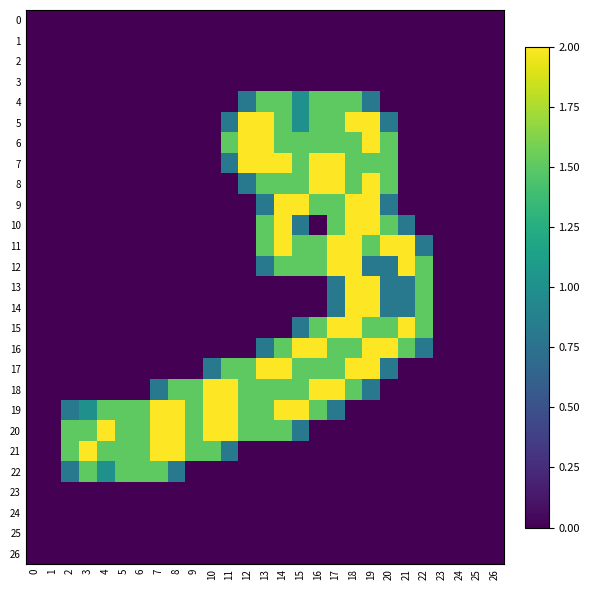

Reading left to right, transcribe all the data shown in this chart.

0: 0=0.0	1=0.0	2=0.0	3=0.0	4=0.0	5=0.0	6=0.0	7=0.0	8=0.0	9=0.0	10=0.0	11=0.0	12=0.0	13=0.0	14=0.0	15=0.0	16=0.0	17=0.0	18=0.0	19=0.0	20=0.0	21=0.0	22=0.0	23=0.0	24=0.0	25=0.0	26=0.0
1: 0=0.0	1=0.0	2=0.0	3=0.0	4=0.0	5=0.0	6=0.0	7=0.0	8=0.0	9=0.0	10=0.0	11=0.0	12=0.0	13=0.0	14=0.0	15=0.0	16=0.0	17=0.0	18=0.0	19=0.0	20=0.0	21=0.0	22=0.0	23=0.0	24=0.0	25=0.0	26=0.0
2: 0=0.0	1=0.0	2=0.0	3=0.0	4=0.0	5=0.0	6=0.0	7=0.0	8=0.0	9=0.0	10=0.0	11=0.0	12=0.0	13=0.0	14=0.0	15=0.0	16=0.0	17=0.0	18=0.0	19=0.0	20=0.0	21=0.0	22=0.0	23=0.0	24=0.0	25=0.0	26=0.0
3: 0=0.0	1=0.0	2=0.0	3=0.0	4=0.0	5=0.0	6=0.0	7=0.0	8=0.0	9=0.0	10=0.0	11=0.0	12=0.0	13=0.0	14=0.0	15=0.0	16=0.0	17=0.0	18=0.0	19=0.0	20=0.0	21=0.0	22=0.0	23=0.0	24=0.0	25=0.0	26=0.0
4: 0=0.0	1=0.0	2=0.0	3=0.0	4=0.0	5=0.0	6=0.0	7=0.0	8=0.0	9=0.0	10=0.0	11=0.0	12=0.8	13=1.5	14=1.5	15=1.0	16=1.5	17=1.5	18=1.5	19=0.8	20=0.0	21=0.0	22=0.0	23=0.0	24=0.0	25=0.0	26=0.0
5: 0=0.0	1=0.0	2=0.0	3=0.0	4=0.0	5=0.0	6=0.0	7=0.0	8=0.0	9=0.0	10=0.0	11=0.8	12=2.0	13=2.0	14=1.5	15=1.0	16=1.5	17=1.5	18=2.0	19=2.0	20=0.8	21=0.0	22=0.0	23=0.0	24=0.0	25=0.0	26=0.0
6: 0=0.0	1=0.0	2=0.0	3=0.0	4=0.0	5=0.0	6=0.0	7=0.0	8=0.0	9=0.0	10=0.0	11=1.5	12=2.0	13=2.0	14=1.5	15=1.5	16=1.5	17=1.5	18=1.5	19=2.0	20=1.5	21=0.0	22=0.0	23=0.0	24=0.0	25=0.0	26=0.0
7: 0=0.0	1=0.0	2=0.0	3=0.0	4=0.0	5=0.0	6=0.0	7=0.0	8=0.0	9=0.0	10=0.0	11=0.8	12=2.0	13=2.0	14=2.0	15=1.5	16=2.0	17=2.0	18=1.5	19=1.5	20=1.5	21=0.0	22=0.0	23=0.0	24=0.0	25=0.0	26=0.0
8: 0=0.0	1=0.0	2=0.0	3=0.0	4=0.0	5=0.0	6=0.0	7=0.0	8=0.0	9=0.0	10=0.0	11=0.0	12=0.8	13=1.5	14=1.5	15=1.5	16=2.0	17=2.0	18=1.5	19=2.0	20=1.5	21=0.0	22=0.0	23=0.0	24=0.0	25=0.0	26=0.0
9: 0=0.0	1=0.0	2=0.0	3=0.0	4=0.0	5=0.0	6=0.0	7=0.0	8=0.0	9=0.0	10=0.0	11=0.0	12=0.0	13=0.8	14=2.0	15=2.0	16=1.5	17=1.5	18=2.0	19=2.0	20=0.8	21=0.0	22=0.0	23=0.0	24=0.0	25=0.0	26=0.0
10: 0=0.0	1=0.0	2=0.0	3=0.0	4=0.0	5=0.0	6=0.0	7=0.0	8=0.0	9=0.0	10=0.0	11=0.0	12=0.0	13=1.5	14=2.0	15=0.8	16=0.0	17=1.5	18=2.0	19=2.0	20=1.5	21=0.8	22=0.0	23=0.0	24=0.0	25=0.0	26=0.0
11: 0=0.0	1=0.0	2=0.0	3=0.0	4=0.0	5=0.0	6=0.0	7=0.0	8=0.0	9=0.0	10=0.0	11=0.0	12=0.0	13=1.5	14=2.0	15=1.5	16=1.5	17=2.0	18=2.0	19=1.5	20=2.0	21=2.0	22=0.8	23=0.0	24=0.0	25=0.0	26=0.0
12: 0=0.0	1=0.0	2=0.0	3=0.0	4=0.0	5=0.0	6=0.0	7=0.0	8=0.0	9=0.0	10=0.0	11=0.0	12=0.0	13=0.8	14=1.5	15=1.5	16=1.5	17=2.0	18=2.0	19=0.8	20=0.8	21=2.0	22=1.5	23=0.0	24=0.0	25=0.0	26=0.0
13: 0=0.0	1=0.0	2=0.0	3=0.0	4=0.0	5=0.0	6=0.0	7=0.0	8=0.0	9=0.0	10=0.0	11=0.0	12=0.0	13=0.0	14=0.0	15=0.0	16=0.0	17=0.8	18=2.0	19=2.0	20=0.8	21=0.8	22=1.5	23=0.0	24=0.0	25=0.0	26=0.0
14: 0=0.0	1=0.0	2=0.0	3=0.0	4=0.0	5=0.0	6=0.0	7=0.0	8=0.0	9=0.0	10=0.0	11=0.0	12=0.0	13=0.0	14=0.0	15=0.0	16=0.0	17=0.8	18=2.0	19=2.0	20=0.8	21=0.8	22=1.5	23=0.0	24=0.0	25=0.0	26=0.0
15: 0=0.0	1=0.0	2=0.0	3=0.0	4=0.0	5=0.0	6=0.0	7=0.0	8=0.0	9=0.0	10=0.0	11=0.0	12=0.0	13=0.0	14=0.0	15=0.8	16=1.5	17=2.0	18=2.0	19=1.5	20=1.5	21=2.0	22=1.5	23=0.0	24=0.0	25=0.0	26=0.0
16: 0=0.0	1=0.0	2=0.0	3=0.0	4=0.0	5=0.0	6=0.0	7=0.0	8=0.0	9=0.0	10=0.0	11=0.0	12=0.0	13=0.8	14=1.5	15=2.0	16=2.0	17=1.5	18=1.5	19=2.0	20=2.0	21=1.5	22=0.8	23=0.0	24=0.0	25=0.0	26=0.0
17: 0=0.0	1=0.0	2=0.0	3=0.0	4=0.0	5=0.0	6=0.0	7=0.0	8=0.0	9=0.0	10=0.8	11=1.5	12=1.5	13=2.0	14=2.0	15=1.5	16=1.5	17=1.5	18=2.0	19=2.0	20=0.8	21=0.0	22=0.0	23=0.0	24=0.0	25=0.0	26=0.0
18: 0=0.0	1=0.0	2=0.0	3=0.0	4=0.0	5=0.0	6=0.0	7=0.8	8=1.5	9=1.5	10=2.0	11=2.0	12=1.5	13=1.5	14=1.5	15=1.5	16=2.0	17=2.0	18=1.5	19=0.8	20=0.0	21=0.0	22=0.0	23=0.0	24=0.0	25=0.0	26=0.0
19: 0=0.0	1=0.0	2=0.8	3=1.0	4=1.5	5=1.5	6=1.5	7=2.0	8=2.0	9=1.5	10=2.0	11=2.0	12=1.5	13=1.5	14=2.0	15=2.0	16=1.5	17=0.8	18=0.0	19=0.0	20=0.0	21=0.0	22=0.0	23=0.0	24=0.0	25=0.0	26=0.0
20: 0=0.0	1=0.0	2=1.5	3=1.5	4=2.0	5=1.5	6=1.5	7=2.0	8=2.0	9=1.5	10=2.0	11=2.0	12=1.5	13=1.5	14=1.5	15=0.8	16=0.0	17=0.0	18=0.0	19=0.0	20=0.0	21=0.0	22=0.0	23=0.0	24=0.0	25=0.0	26=0.0
21: 0=0.0	1=0.0	2=1.5	3=2.0	4=1.5	5=1.5	6=1.5	7=2.0	8=2.0	9=1.5	10=1.5	11=0.8	12=0.0	13=0.0	14=0.0	15=0.0	16=0.0	17=0.0	18=0.0	19=0.0	20=0.0	21=0.0	22=0.0	23=0.0	24=0.0	25=0.0	26=0.0
22: 0=0.0	1=0.0	2=0.8	3=1.5	4=1.0	5=1.5	6=1.5	7=1.5	8=0.8	9=0.0	10=0.0	11=0.0	12=0.0	13=0.0	14=0.0	15=0.0	16=0.0	17=0.0	18=0.0	19=0.0	20=0.0	21=0.0	22=0.0	23=0.0	24=0.0	25=0.0	26=0.0
23: 0=0.0	1=0.0	2=0.0	3=0.0	4=0.0	5=0.0	6=0.0	7=0.0	8=0.0	9=0.0	10=0.0	11=0.0	12=0.0	13=0.0	14=0.0	15=0.0	16=0.0	17=0.0	18=0.0	19=0.0	20=0.0	21=0.0	22=0.0	23=0.0	24=0.0	25=0.0	26=0.0
24: 0=0.0	1=0.0	2=0.0	3=0.0	4=0.0	5=0.0	6=0.0	7=0.0	8=0.0	9=0.0	10=0.0	11=0.0	12=0.0	13=0.0	14=0.0	15=0.0	16=0.0	17=0.0	18=0.0	19=0.0	20=0.0	21=0.0	22=0.0	23=0.0	24=0.0	25=0.0	26=0.0
25: 0=0.0	1=0.0	2=0.0	3=0.0	4=0.0	5=0.0	6=0.0	7=0.0	8=0.0	9=0.0	10=0.0	11=0.0	12=0.0	13=0.0	14=0.0	15=0.0	16=0.0	17=0.0	18=0.0	19=0.0	20=0.0	21=0.0	22=0.0	23=0.0	24=0.0	25=0.0	26=0.0
26: 0=0.0	1=0.0	2=0.0	3=0.0	4=0.0	5=0.0	6=0.0	7=0.0	8=0.0	9=0.0	10=0.0	11=0.0	12=0.0	13=0.0	14=0.0	15=0.0	16=0.0	17=0.0	18=0.0	19=0.0	20=0.0	21=0.0	22=0.0	23=0.0	24=0.0	25=0.0	26=0.0